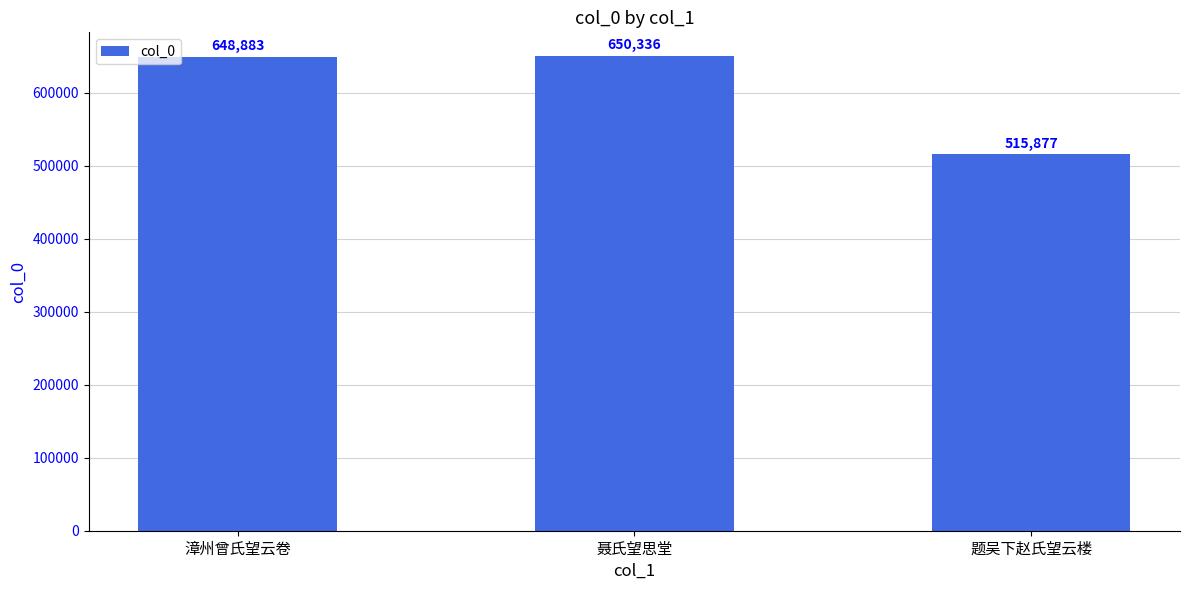

What is the change in value from 漳州曾氏望云卷 to 聂氏望思堂?

+1453